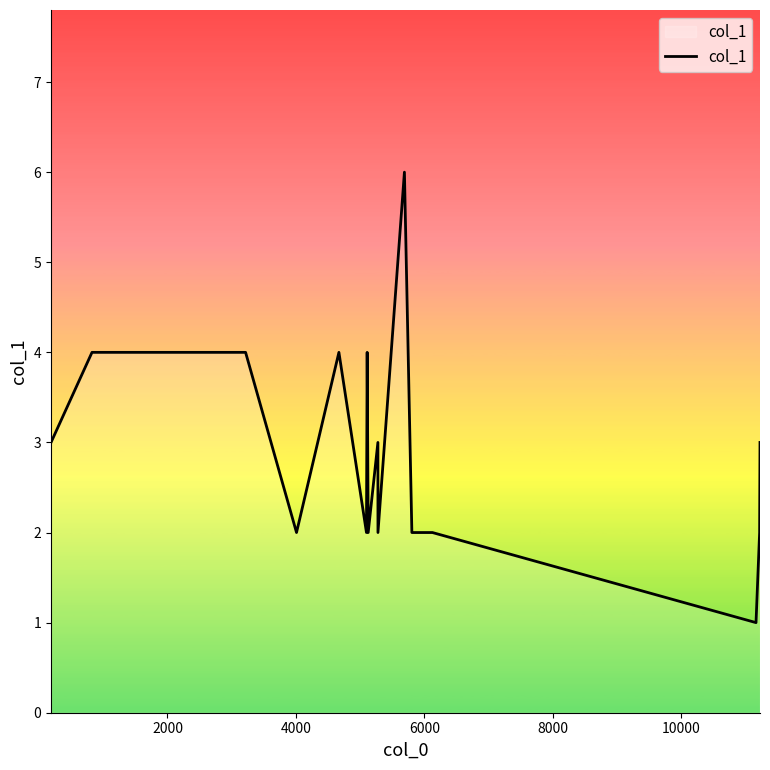

Count the number of categories in the chart.

16